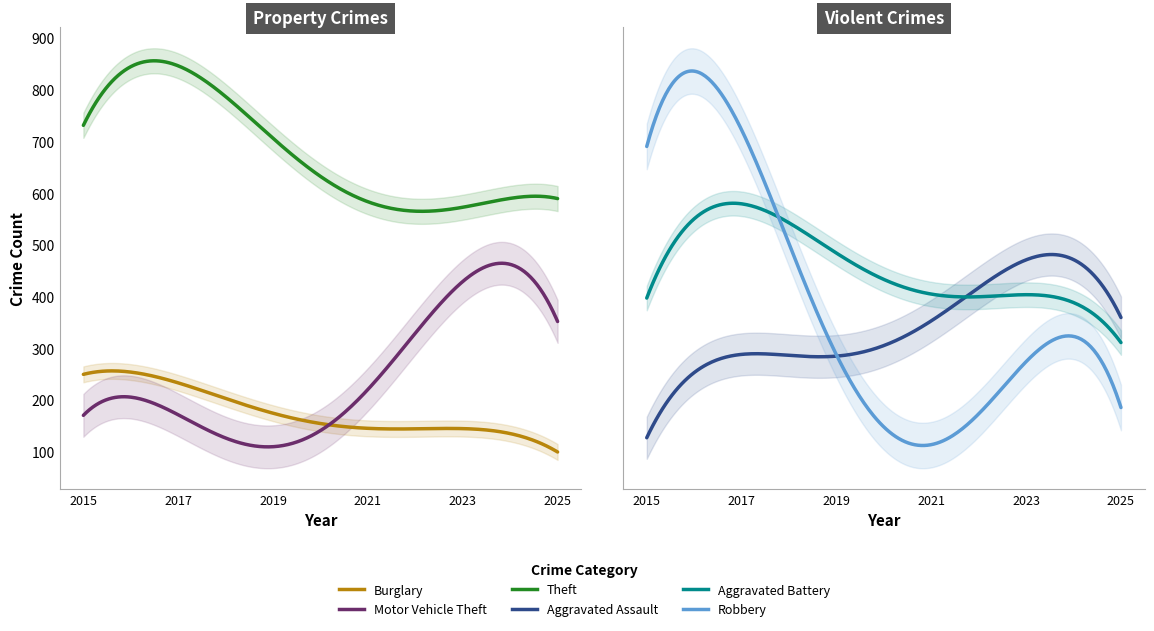

How many values in the Burglary series exceed 182?

5